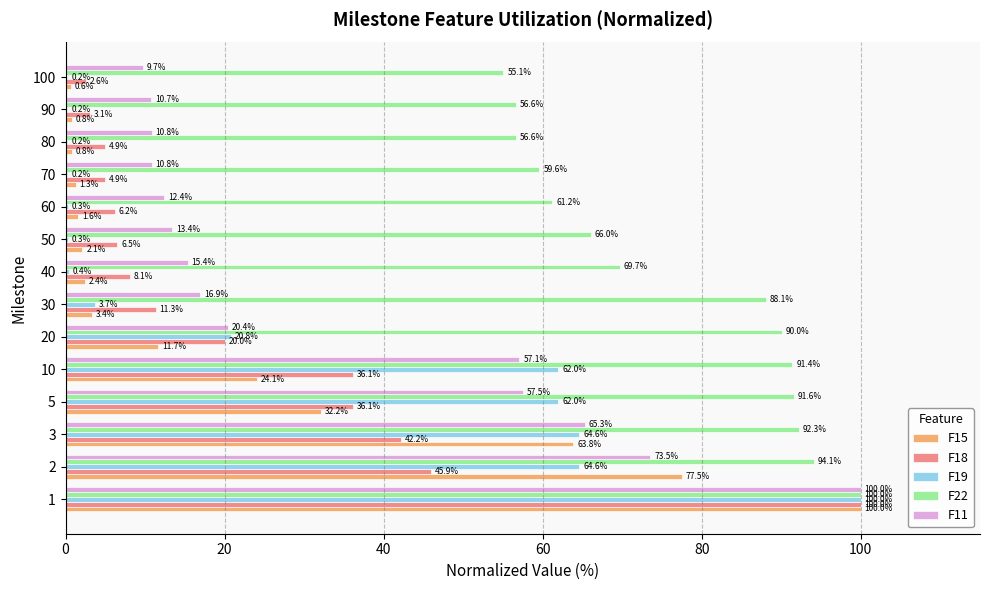

Which series changed the most between 10 and 20?

F19